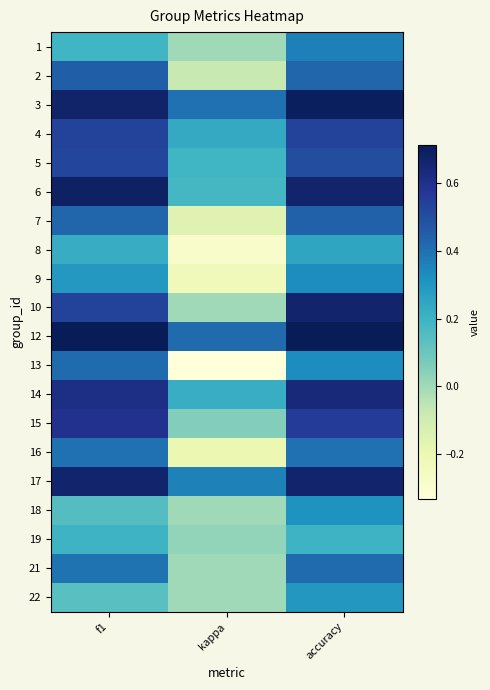

Reading left to right, what are all the values shown in this chart?

1: f1=0.2	kappa=0.0	accuracy=0.4
2: f1=0.5	kappa=-0.1	accuracy=0.4
3: f1=0.7	kappa=0.4	accuracy=0.7
4: f1=0.5	kappa=0.2	accuracy=0.5
5: f1=0.5	kappa=0.2	accuracy=0.5
6: f1=0.7	kappa=0.2	accuracy=0.7
7: f1=0.4	kappa=-0.2	accuracy=0.4
8: f1=0.2	kappa=-0.3	accuracy=0.2
9: f1=0.3	kappa=-0.2	accuracy=0.3
10: f1=0.5	kappa=0.0	accuracy=0.7
12: f1=0.7	kappa=0.4	accuracy=0.7
13: f1=0.4	kappa=-0.3	accuracy=0.3
14: f1=0.6	kappa=0.2	accuracy=0.6
15: f1=0.6	kappa=0.1	accuracy=0.6
16: f1=0.4	kappa=-0.2	accuracy=0.4
17: f1=0.7	kappa=0.4	accuracy=0.7
18: f1=0.1	kappa=0.0	accuracy=0.3
19: f1=0.2	kappa=0.0	accuracy=0.2
21: f1=0.4	kappa=0.0	accuracy=0.4
22: f1=0.1	kappa=0.0	accuracy=0.3